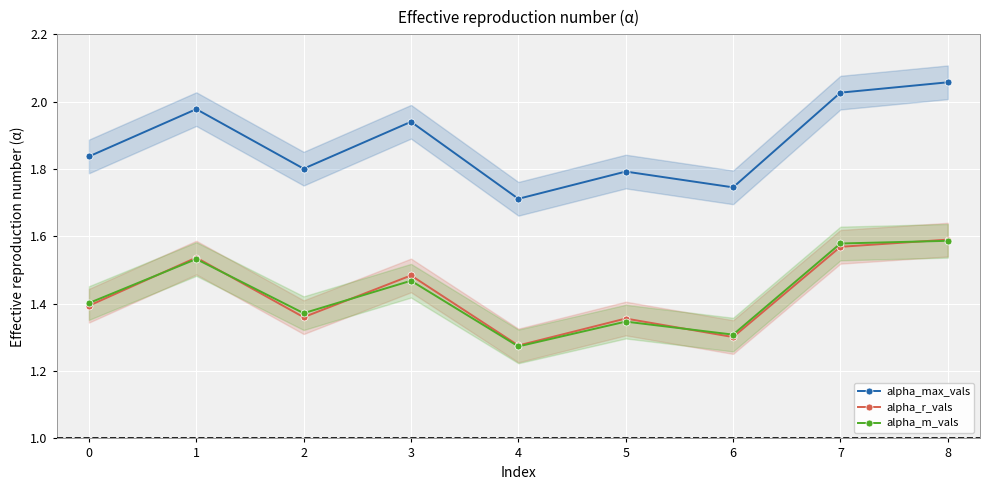

What is the difference between the maximum and second lowest values in the alpha_r_vals series?

0.3